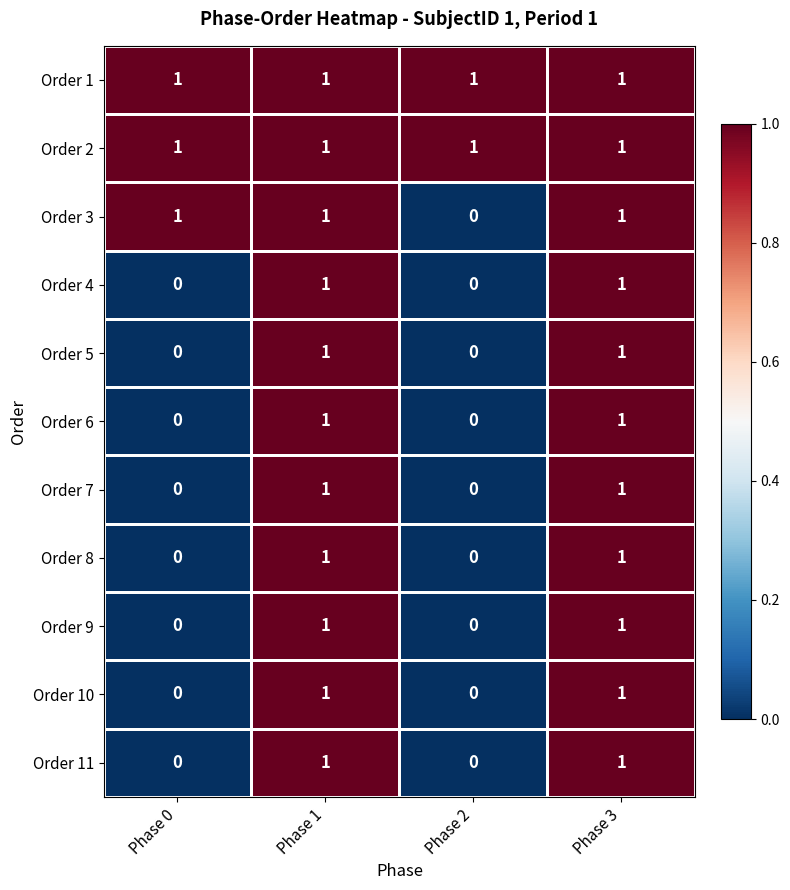

How many data points does each series have?

4